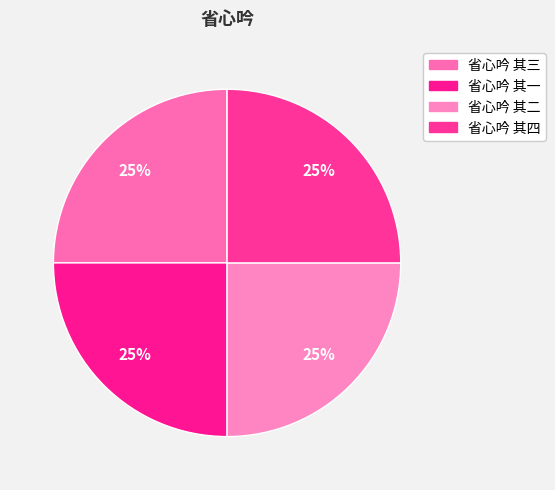

Rank the categories by value from highest to lowest.

省心吟 其四, 省心吟 其三, 省心吟 其二, 省心吟 其一